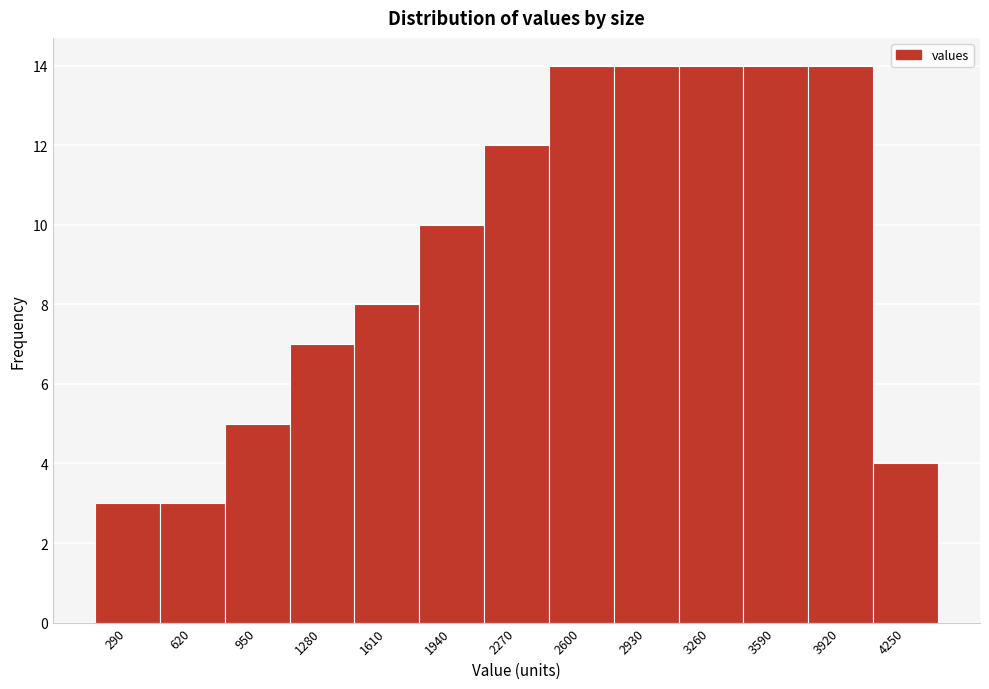

Reading right to left, transcribe all the data shown in this chart.

4250=4	3920=14	3590=14	3260=14	2930=14	2600=14	2270=12	1940=10	1610=8	1280=7	950=5	620=3	290=3